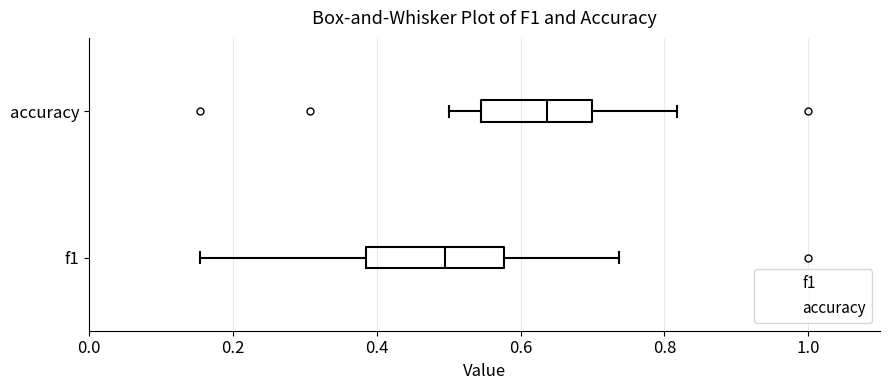

Where is the right edge of the box for f1 on the x-axis? The values are not printed on the chart, so give them approximately, as read against the axis.

0.58